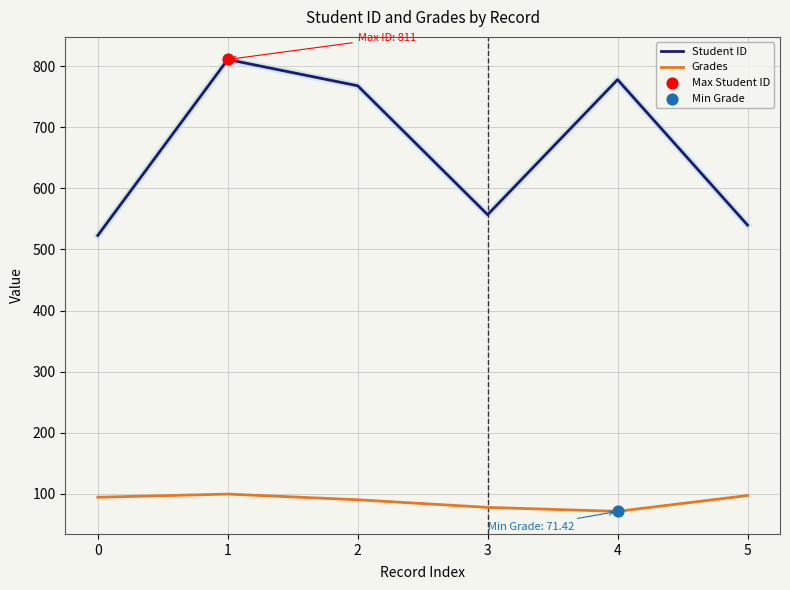

Which series has the largest total across all categories?

Student ID